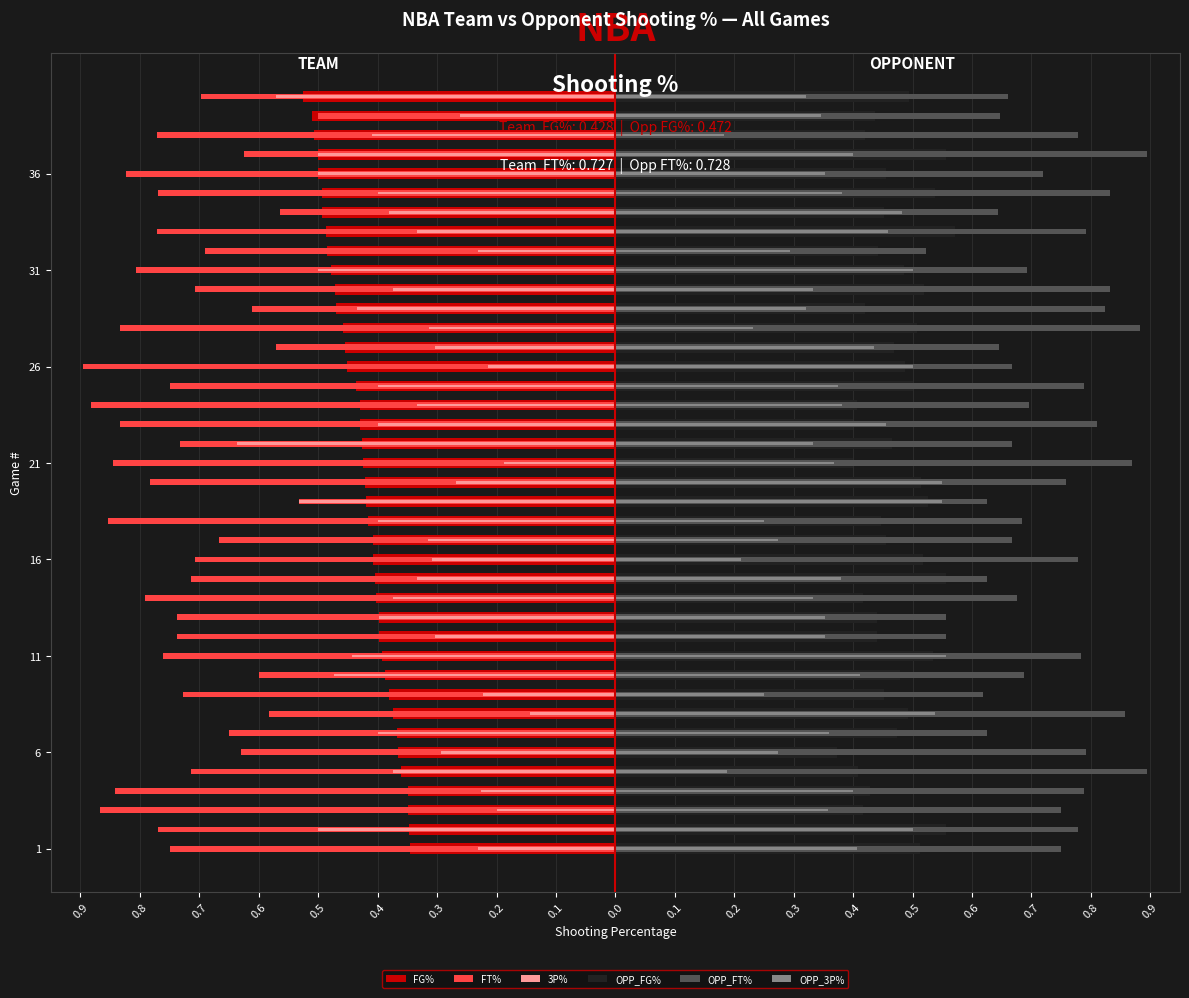

What is the total value across all series at 37?

-0.3